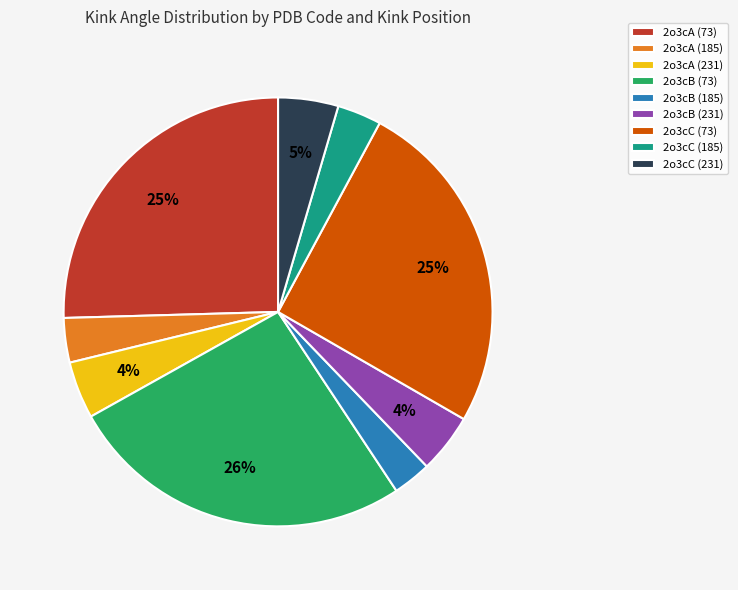

Is it true that 2o3cA (231) is 4% of the pie?

True